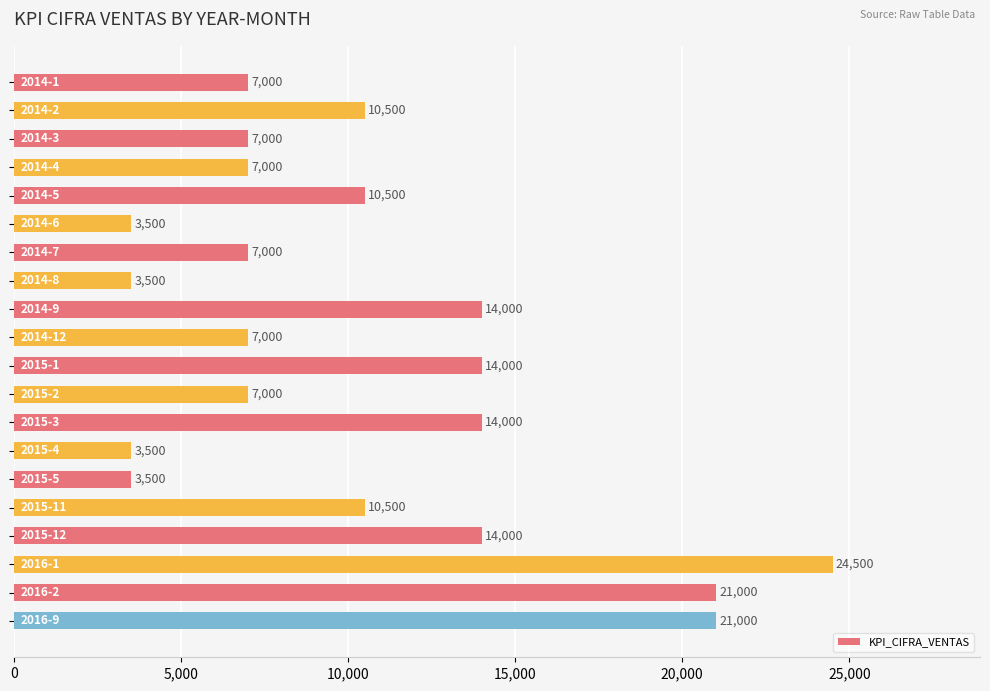

What is the maximum value shown in the chart?

24500